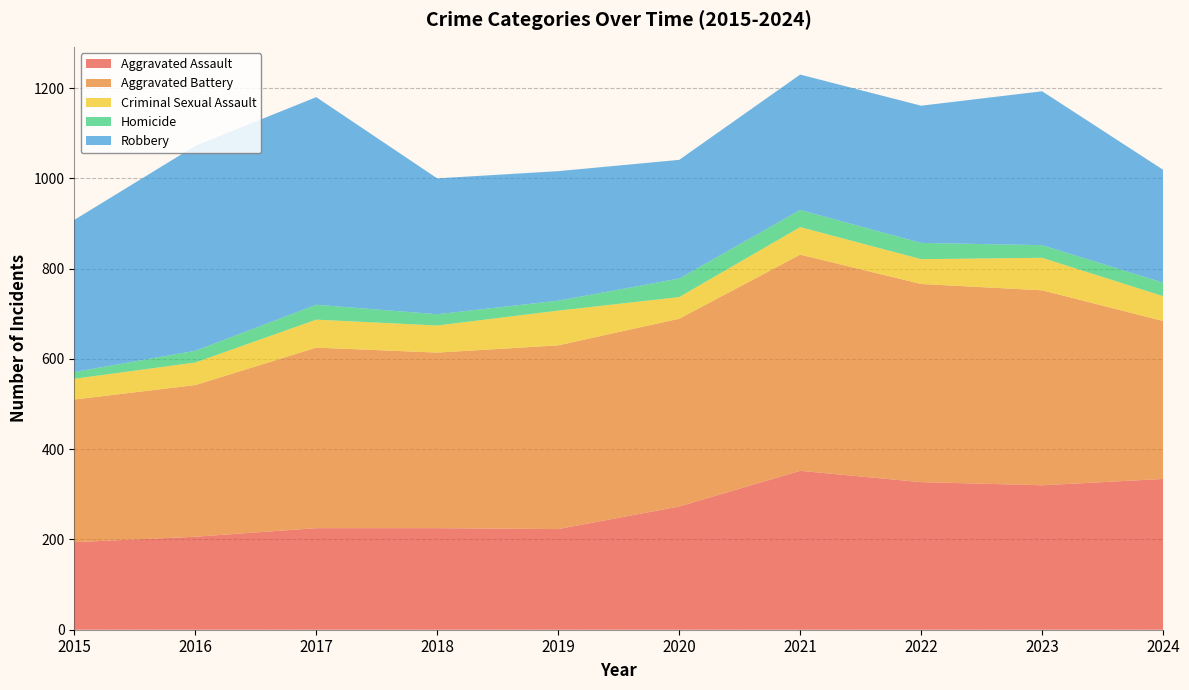

Reading left to right, extract all data points from this chart.

Aggravated Assault: 194	206	225	225	223	273	352	327	320	334
Aggravated Battery: 316	336	400	389	407	416	479	439	432	350
Criminal Sexual Assault: 46	50	62	60	77	48	61	55	72	55
Homicide: 15	26	33	25	22	41	38	36	28	30
Robbery: 337	454	460	301	287	263	300	304	341	250